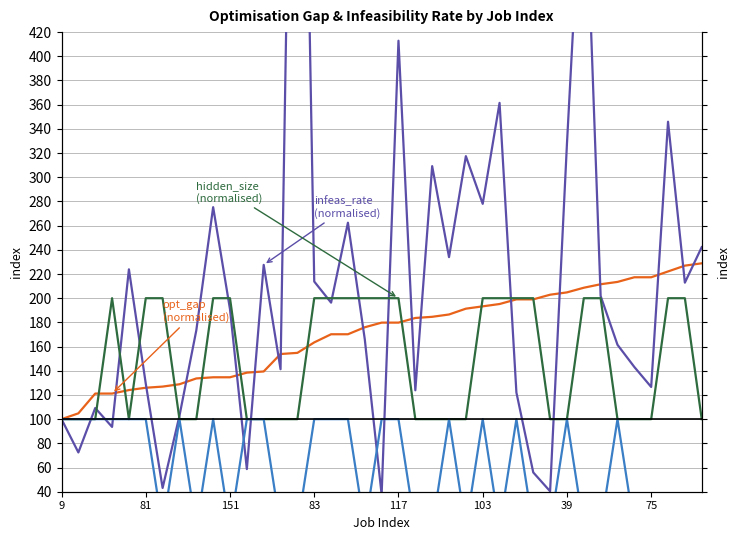

Rank the series at 13 from lowest to highest value.

lr (normalised), hidden_size (normalised), infeas_rate (normalised), opt_gap (normalised)